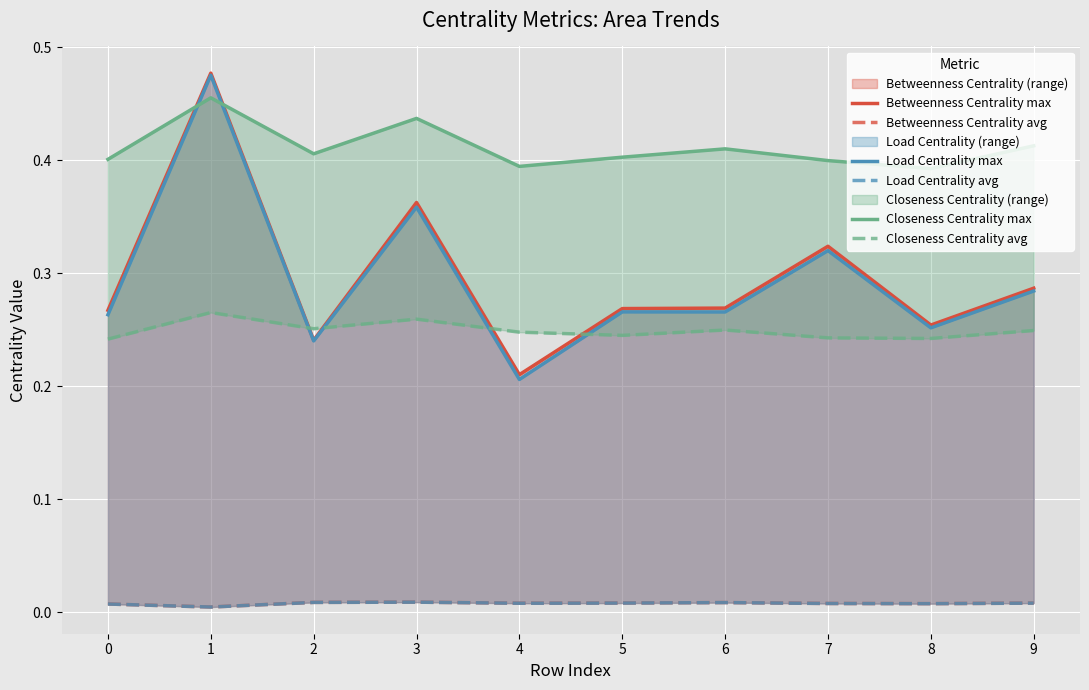

At which category does the chart reach its minimum across all series?

1